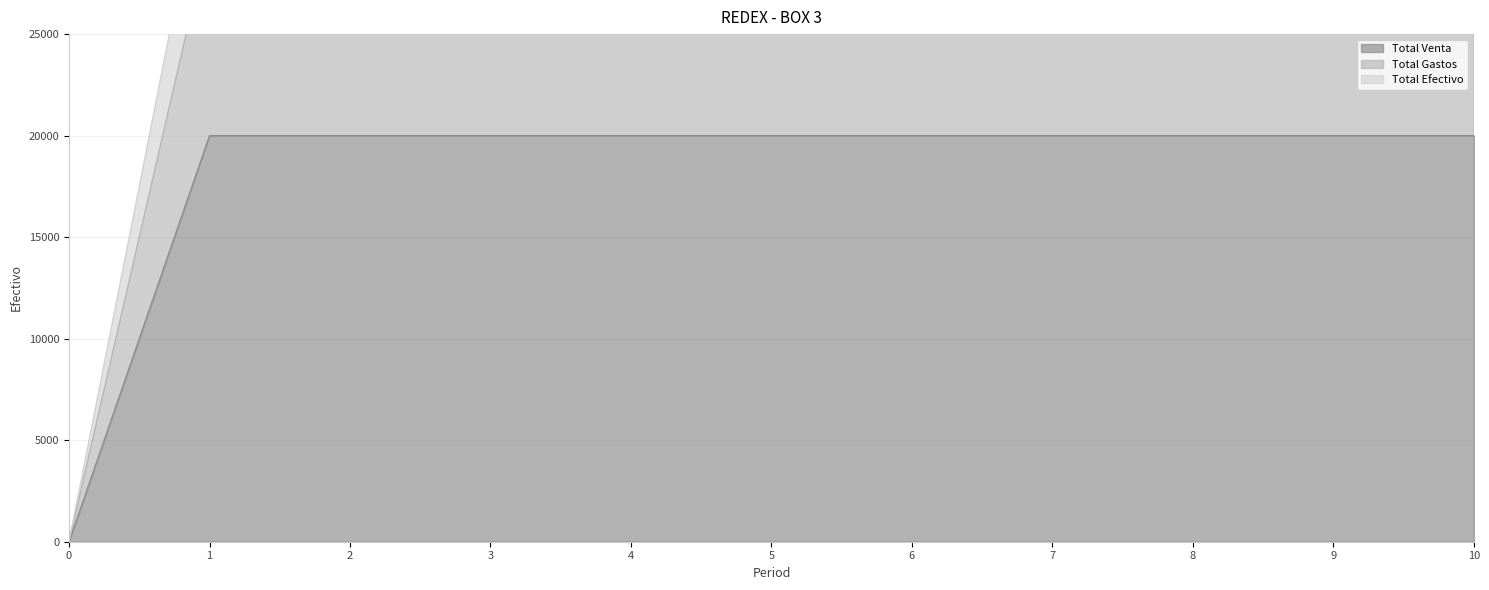

Reading left to right, what are all the values shown in this chart?

Total Venta: 0	20000	20000	20000	20000	20000	20000	20000	20000	20000	20000
Total Gastos: 0	30000	30000	30000	30000	30000	30000	30000	30000	30000	30000
Total Efectivo: 0	35000	35000	35000	35000	35000	35000	35000	35000	35000	35000